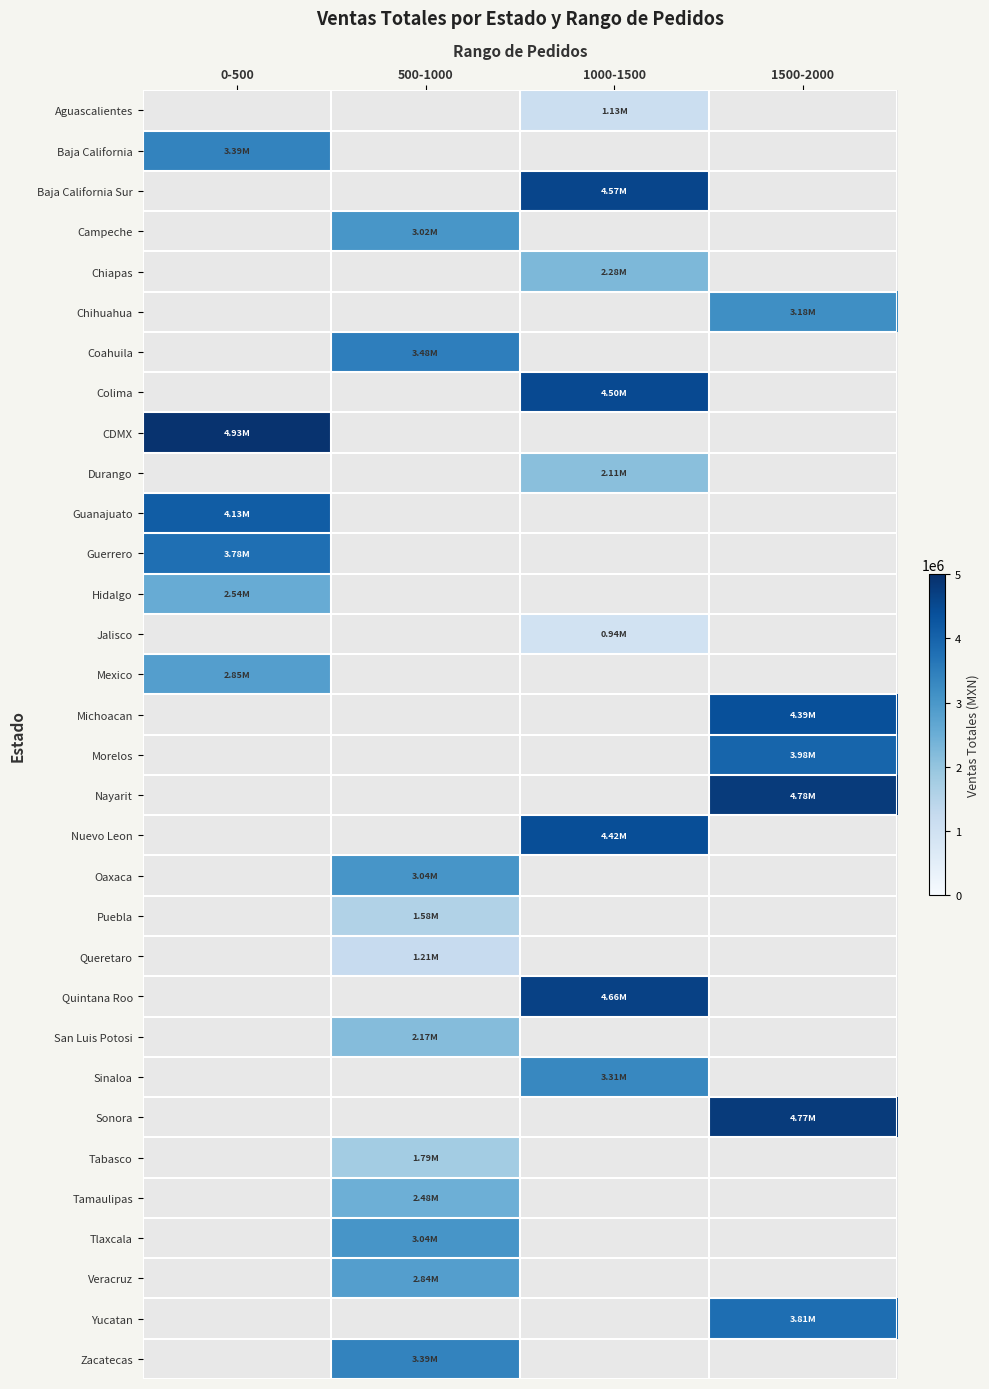

What is the difference between the highest and lowest values at 1000-1500?

3716547.0